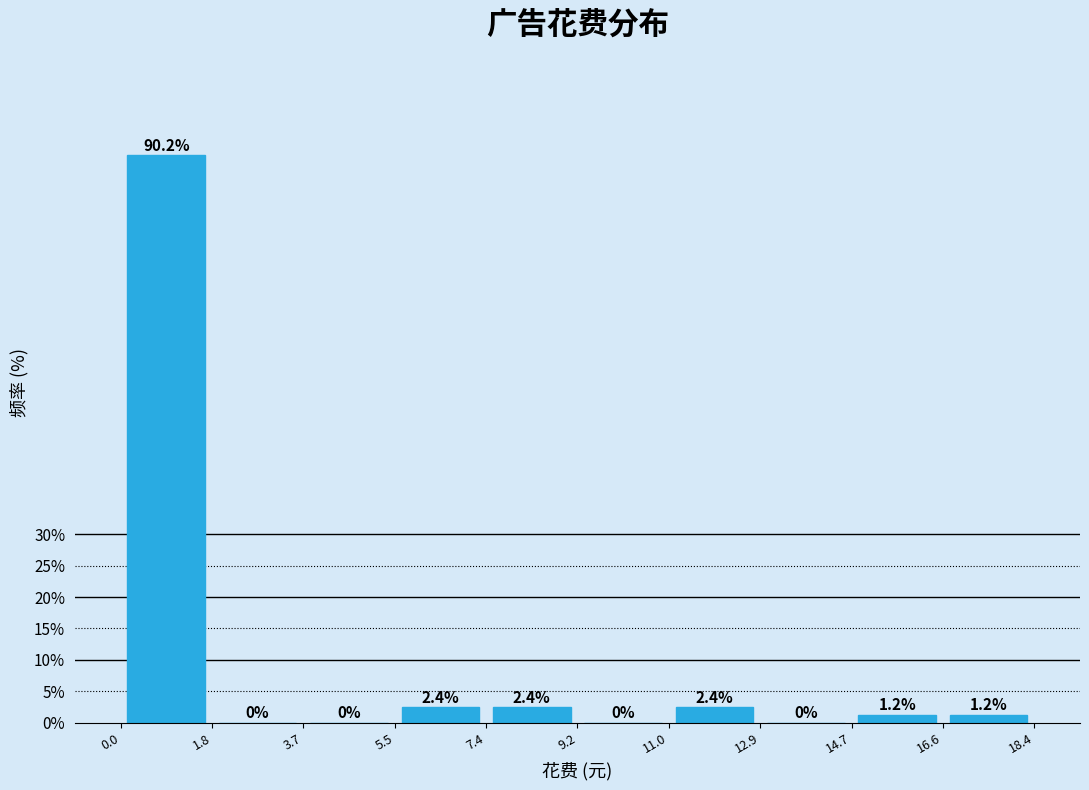

Which range on the x-axis has the tallest bar?

0.0 to 1.8